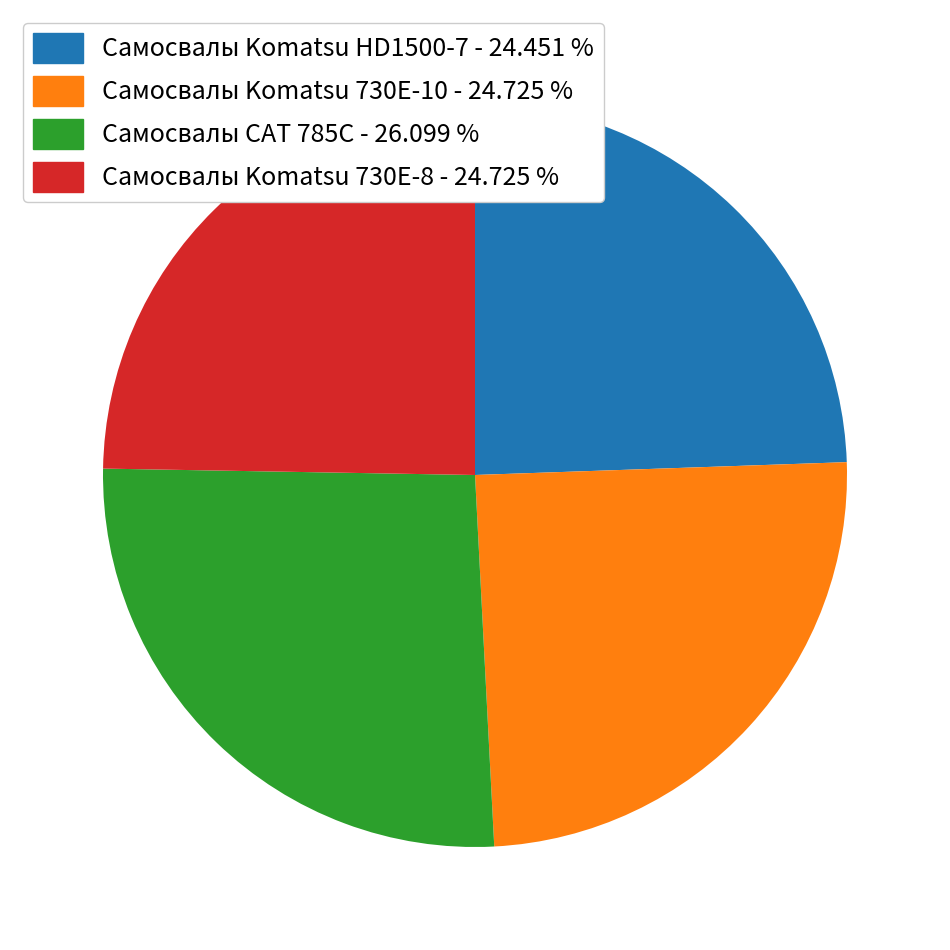

How many slices are in this pie chart?

4